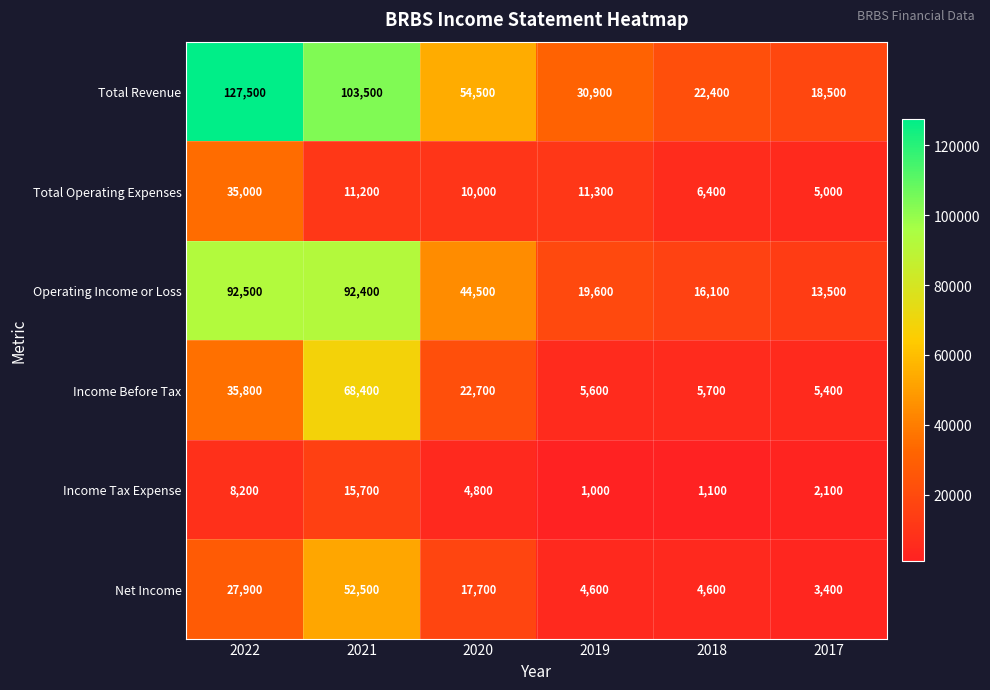

What is the spread (max minus min) of values at 2020?

49700